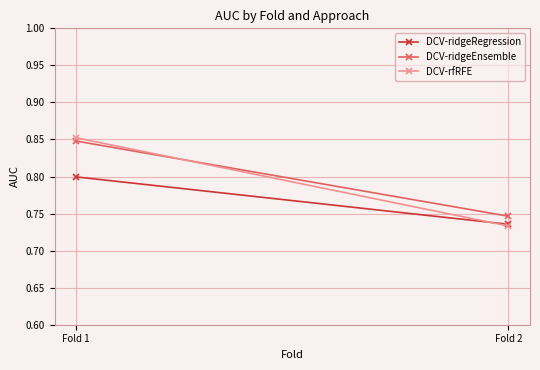

What is the sum of all DCV-rfRFE values?

1.6